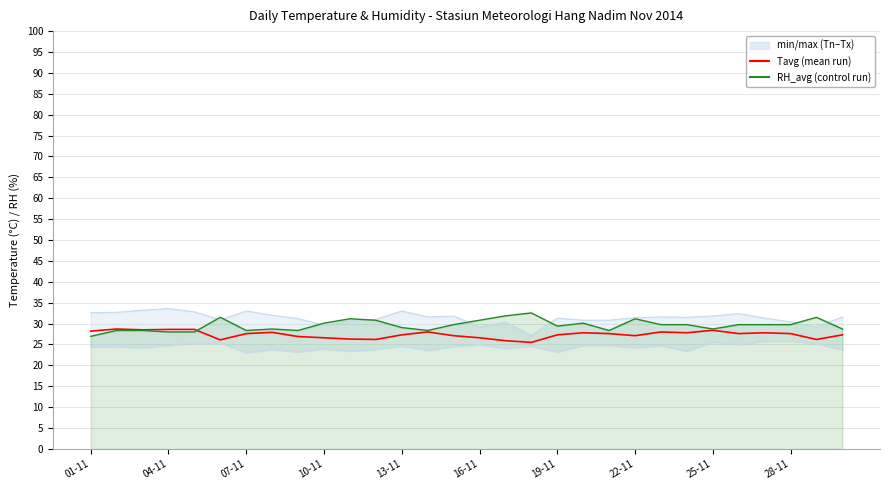

Which category has the highest value in the Tn series?

26